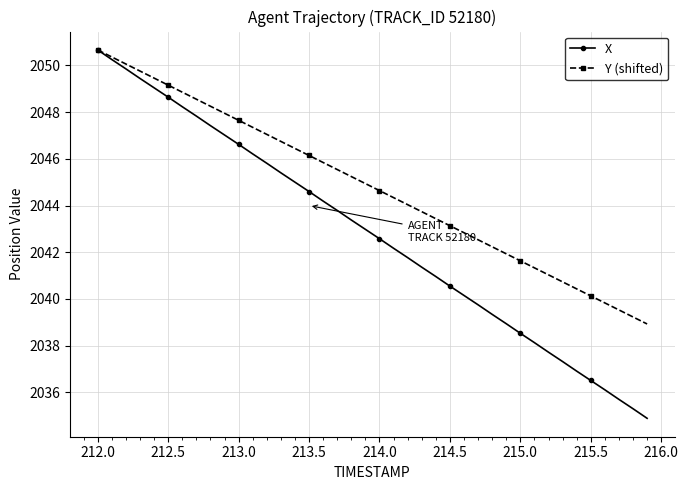

Which series has the largest range (max minus min)?

X